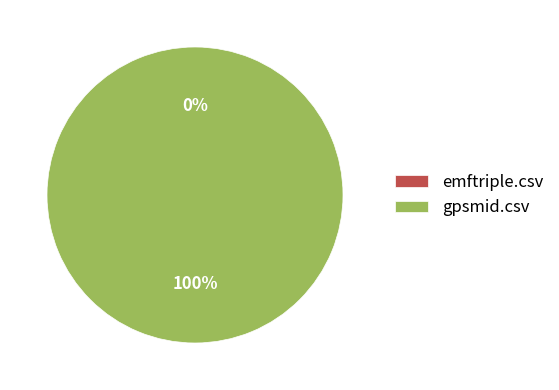

Is it true that emftriple.csv is 0% of the pie?

True